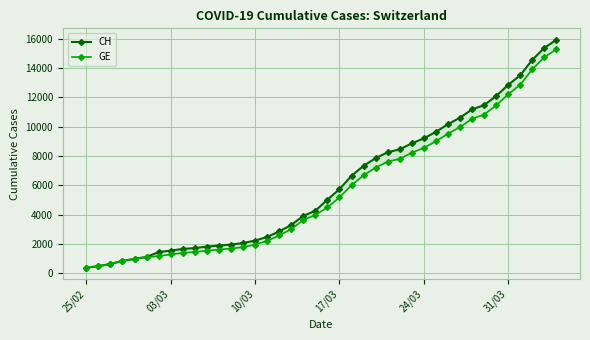

Which series has the widest spread of values?

CH